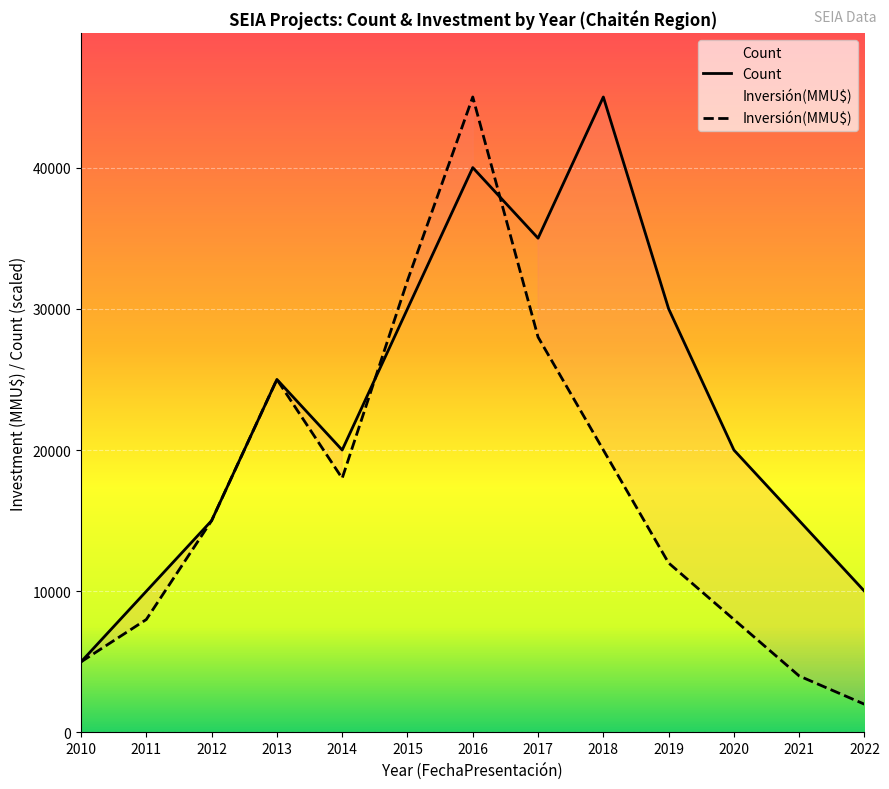

True or false: Inversión(MMU$) has more than 2 points higher than both neighbors.

False